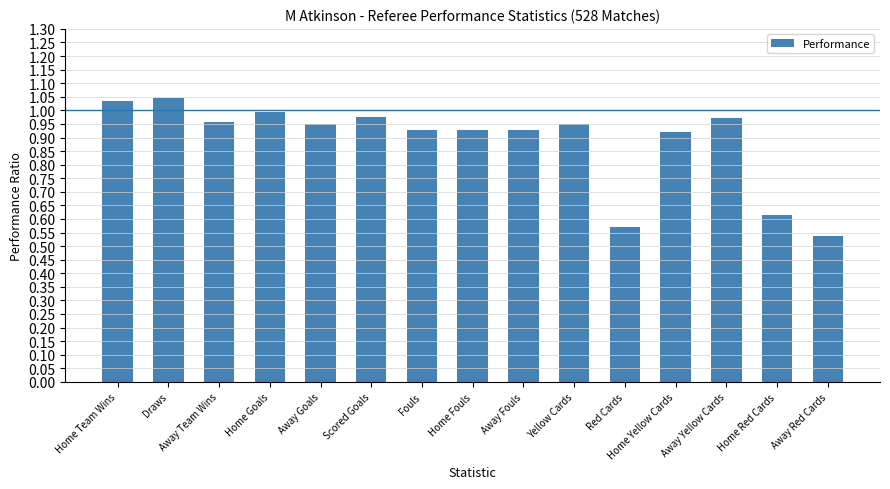

Which category has the lowest value across all series?

Away Red Cards